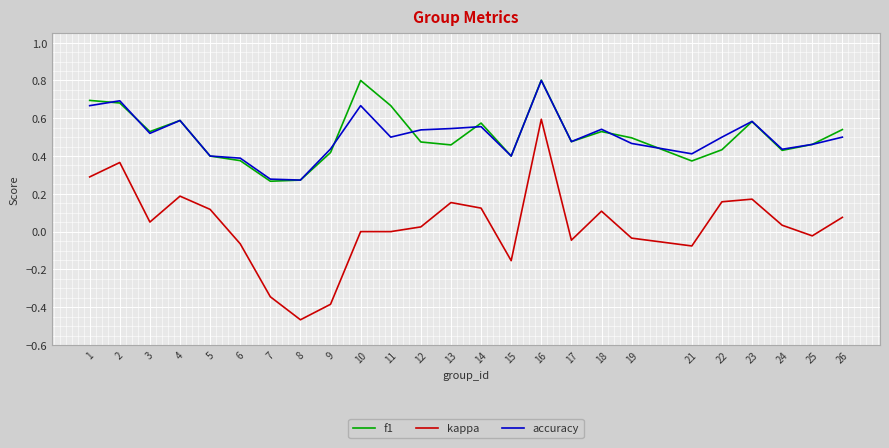

At which category does accuracy reach its first local valley?

3